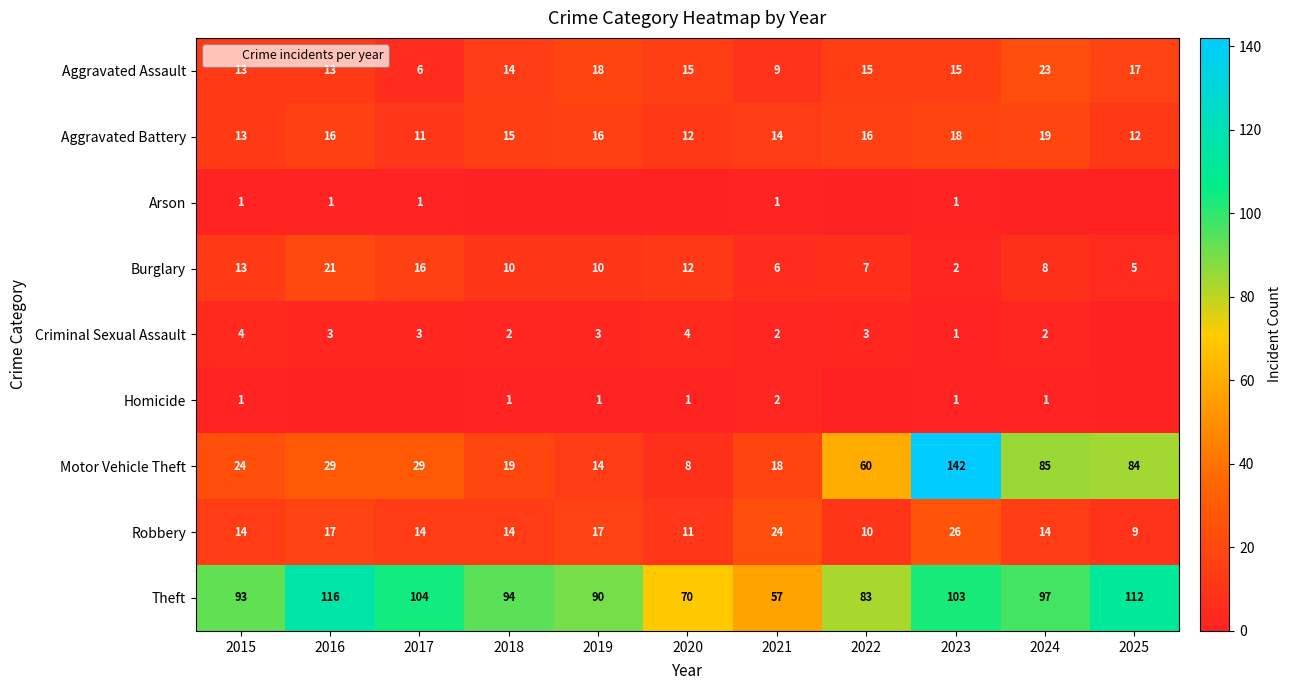

What is the difference between the maximum and minimum values in the Motor Vehicle Theft series?

134